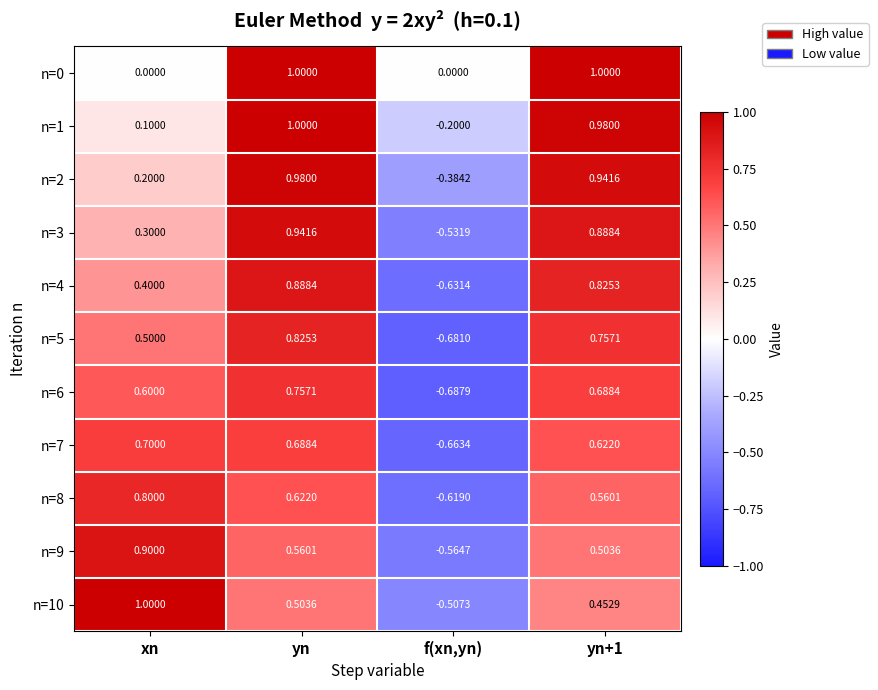

Which label corresponds to the smallest value in the chart?

f(xn,yn)